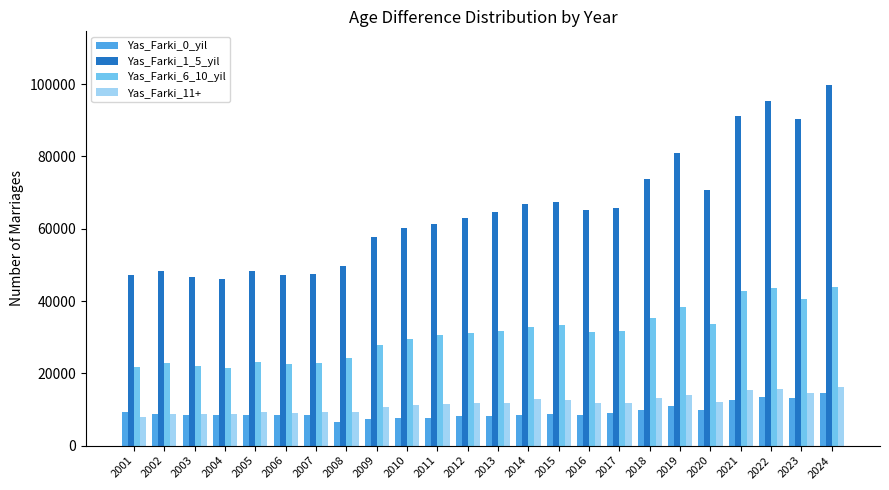

How many groups of bars are there?

24